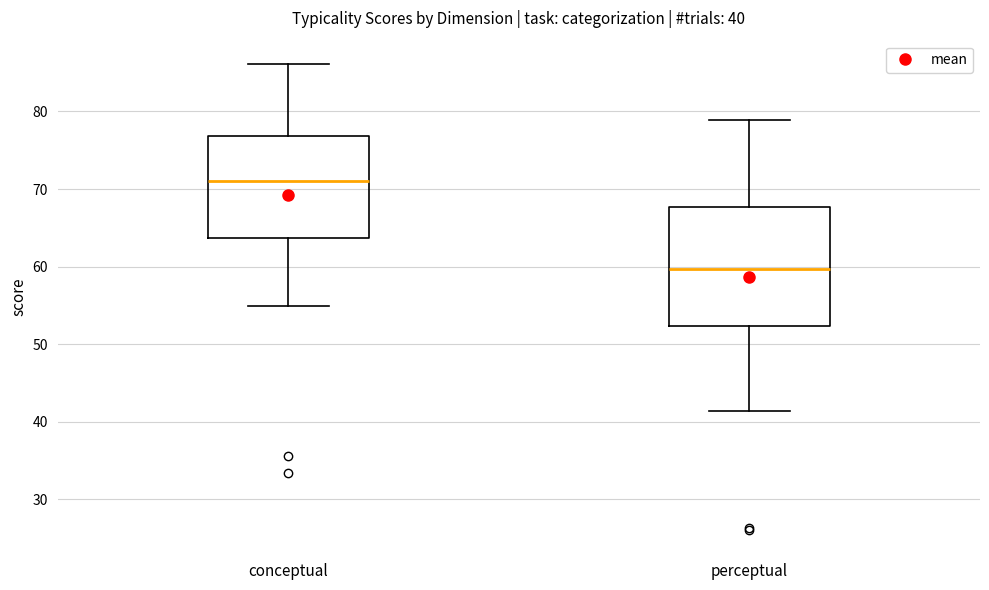

Which box's median line is the lowest?

perceptual